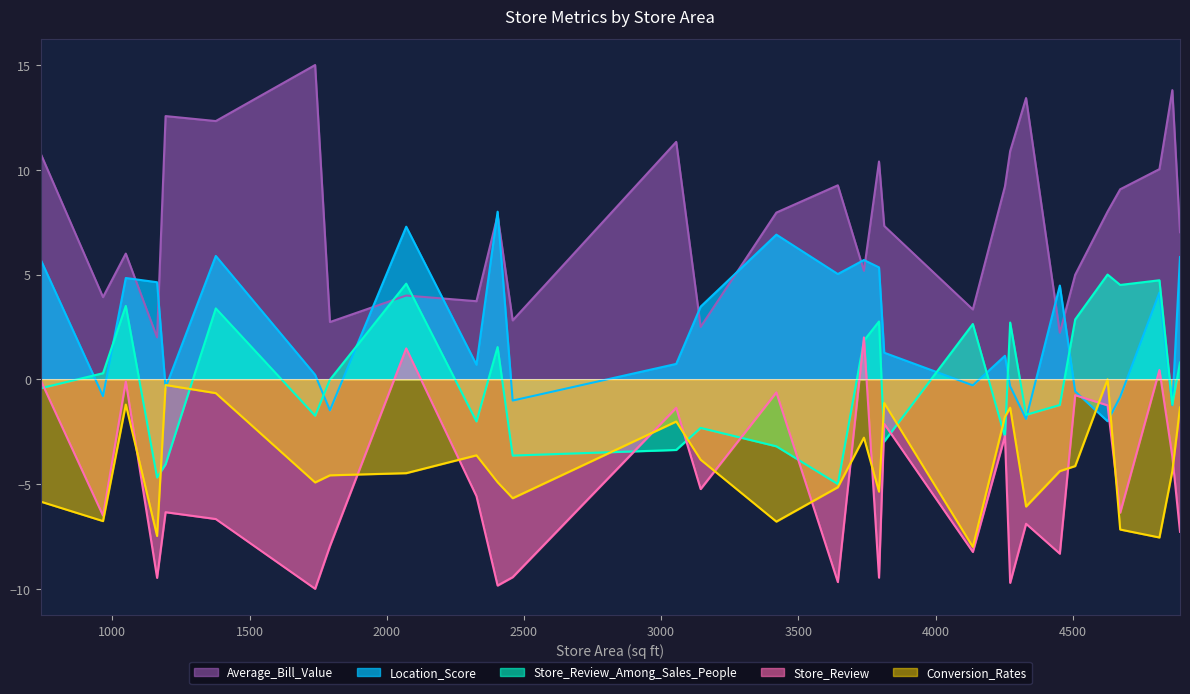

Which series has the largest range (max minus min)?

Average_Bill_Value